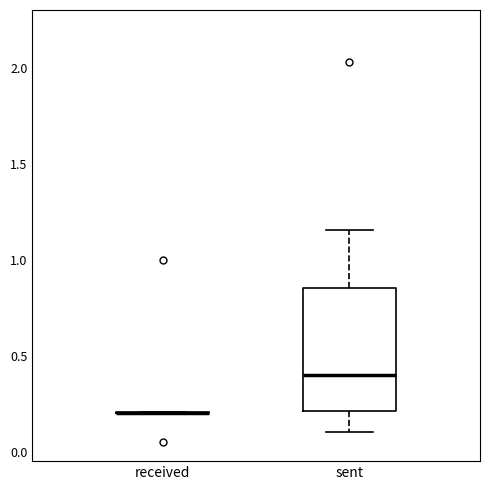

Reading left to right, read every box against the y-axis: the position of its median line, the range the box covers, and the ends of its whiskers. The values are not printed on the chart, so give them approximately, as read against the axis.

received: box collapsed to a line at 0.20, whiskers 0.20 to 0.20
sent: median 0.40, box 0.20 to 0.85, whiskers 0.10 to 1.15